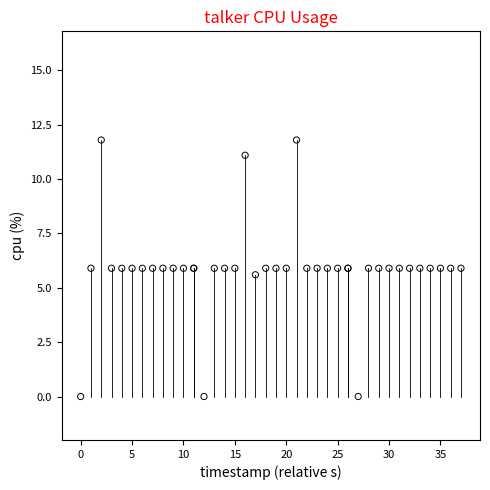

What Y value in the scatter plot is closest to 5?

5.6